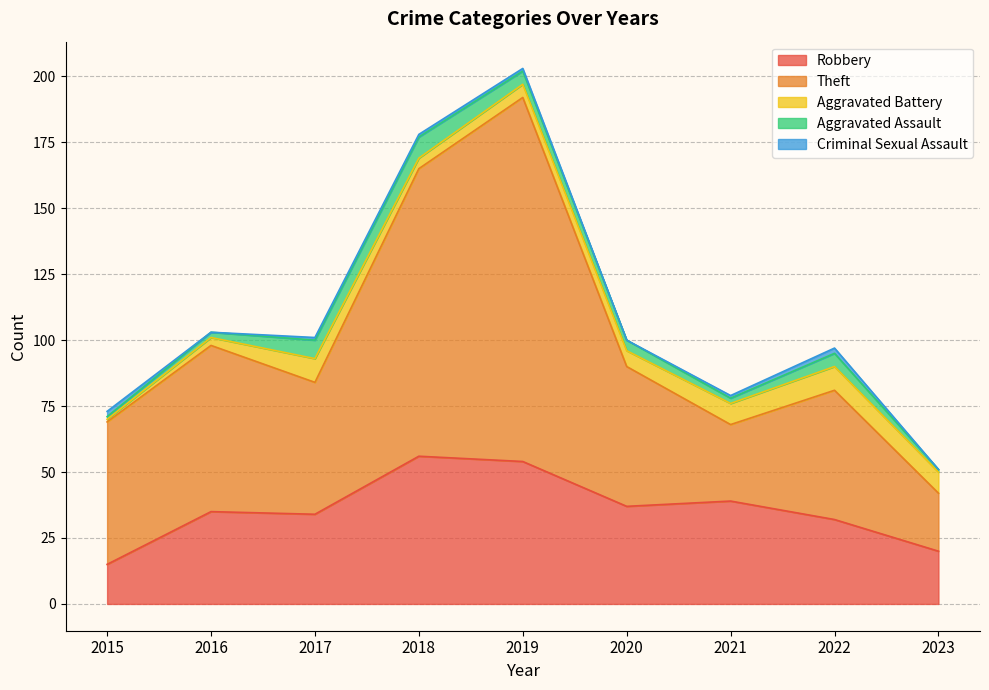

What is the sum of all Aggravated Assault values?

35